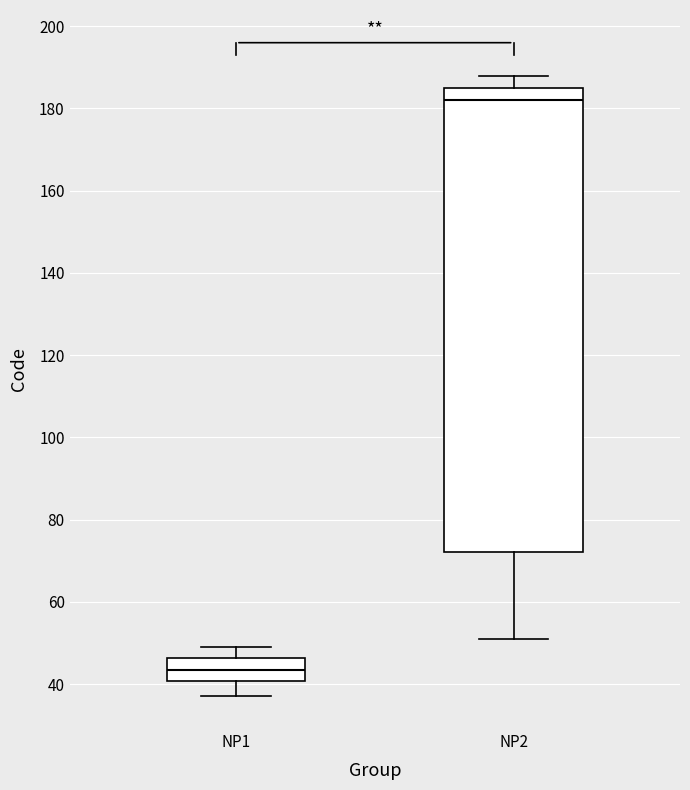

Where is the upper edge of the box for NP2 on the y-axis? The values are not printed on the chart, so give them approximately, as read against the axis.

186